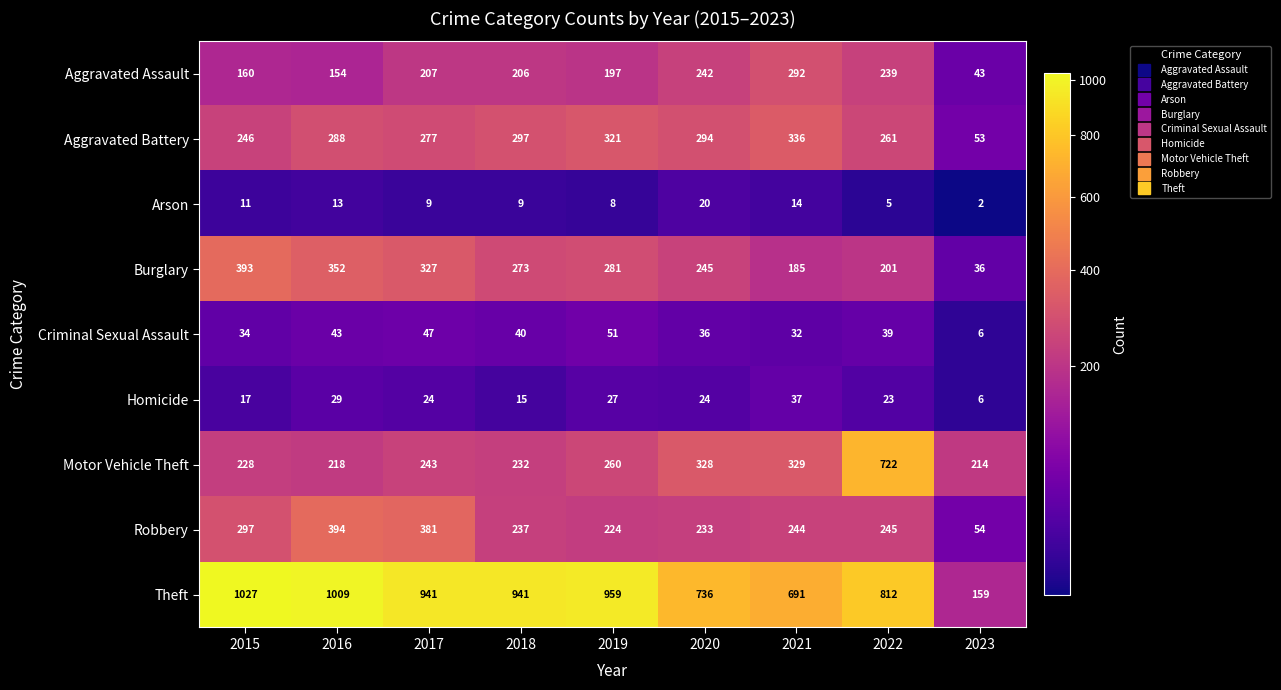

What is the average value of the Arson series?

10